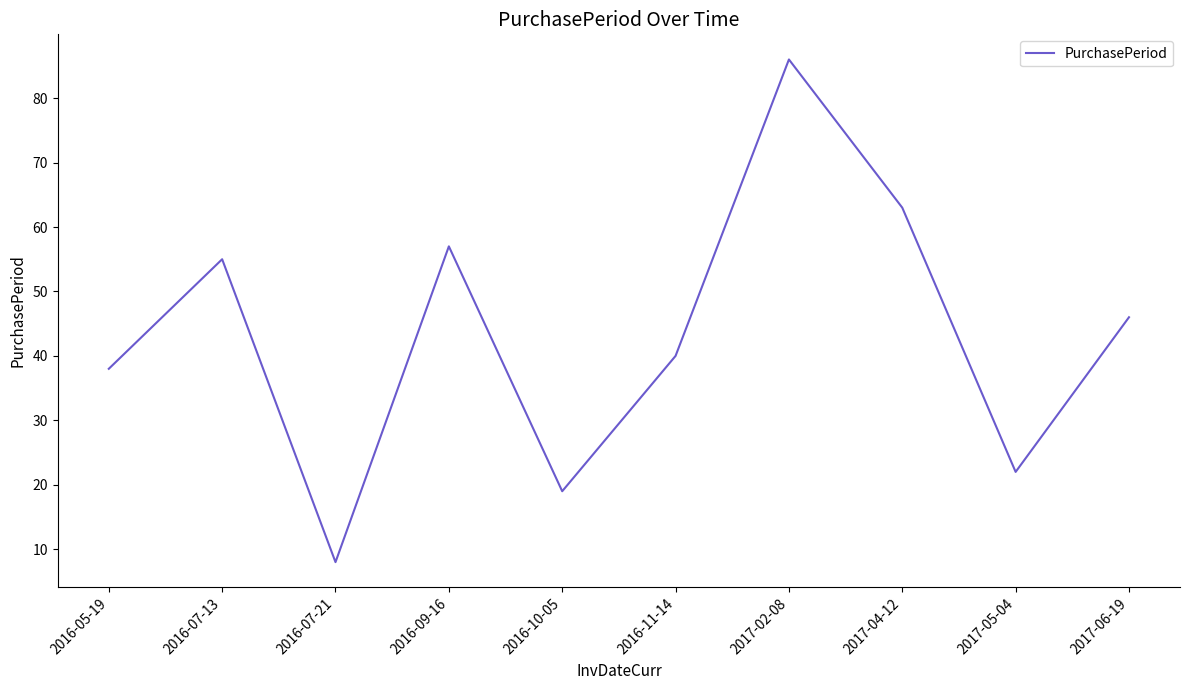

How many interior local peaks (higher than both neighbors) does the data have?

3